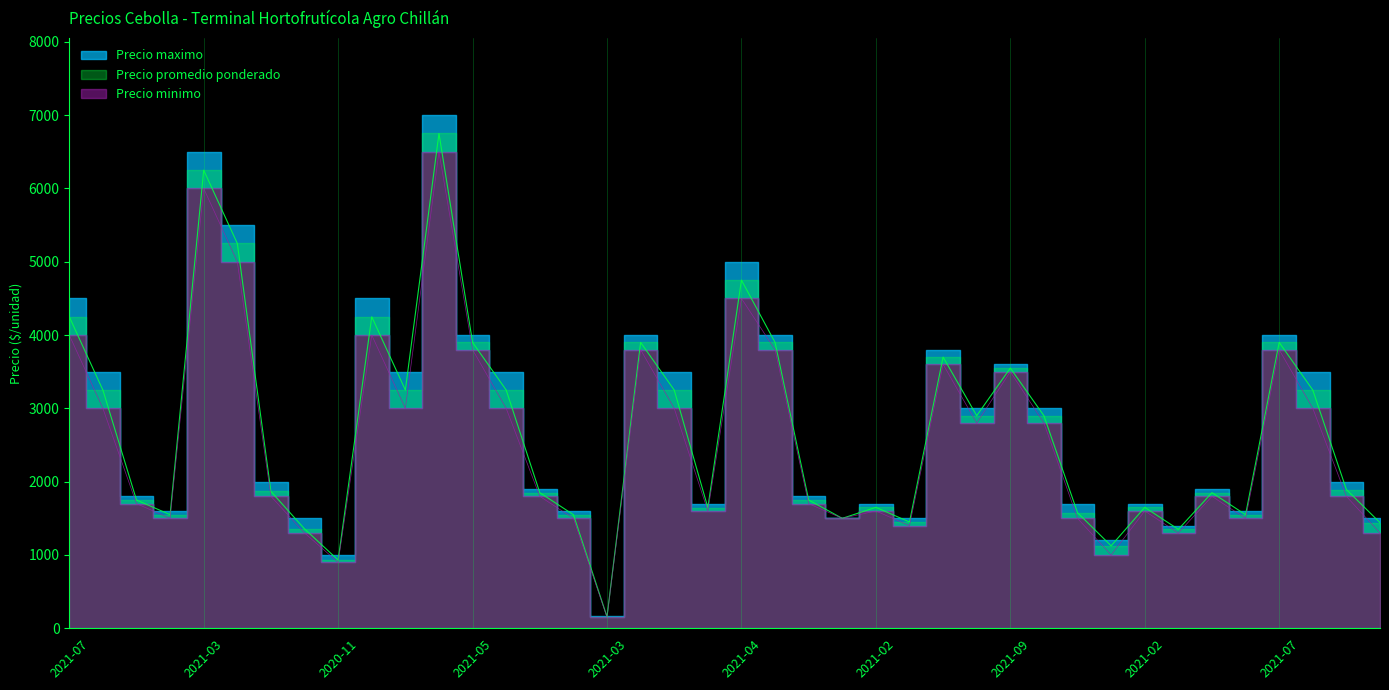

Where is the first local minimum for Precio promedio ponderado?

2021-02-12